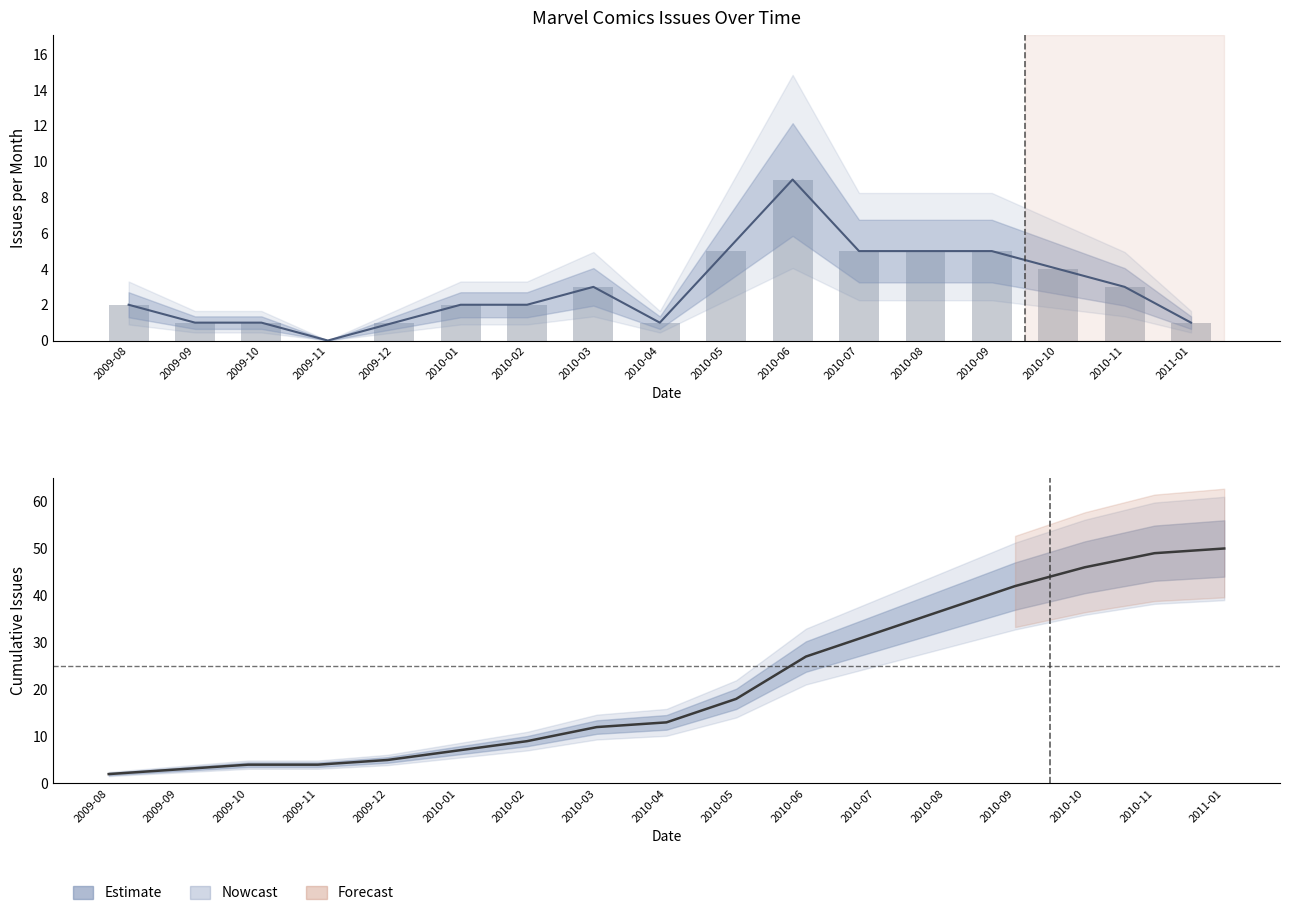

The issues_per_month series shows 3 at 2010-05. True or false?

False